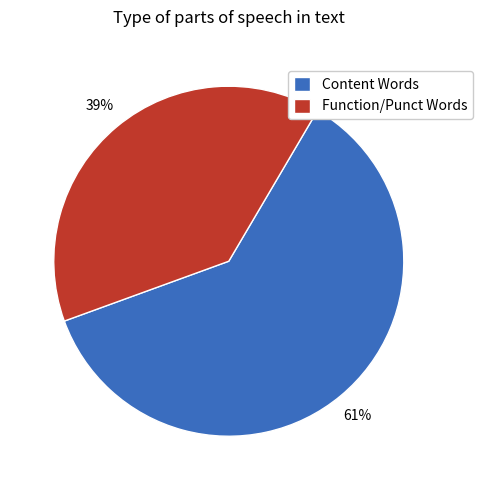

True or false: Function/Punct Words accounts for 39% of the total.

True